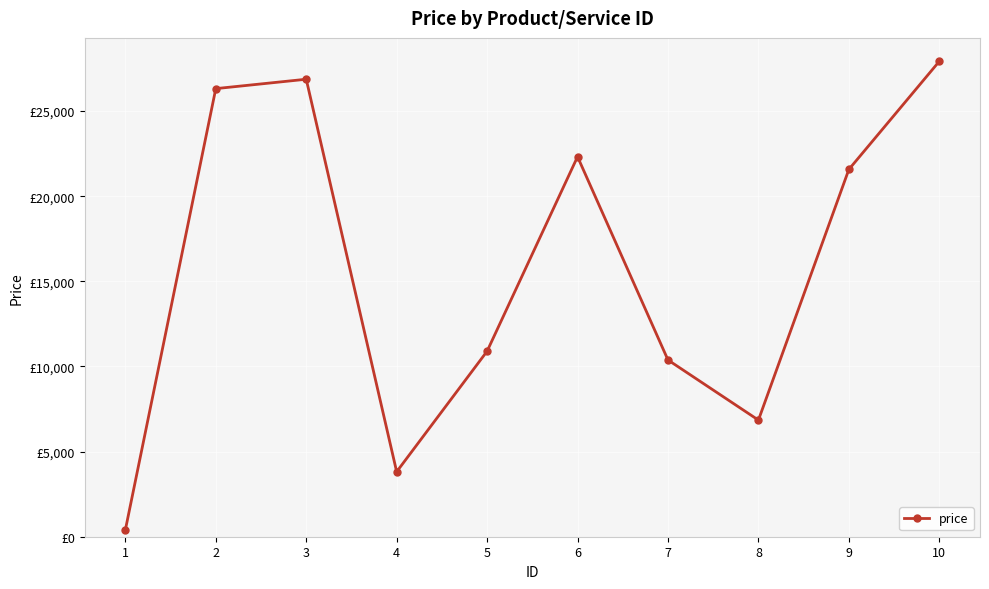

Is this an area chart (filled region under the line)?

No